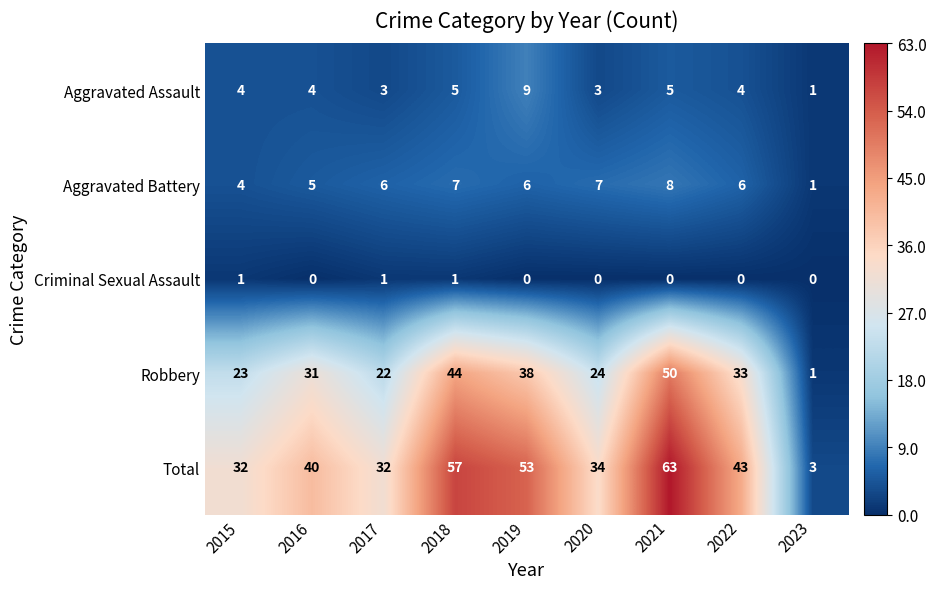

What is the sum of all Total values?

357